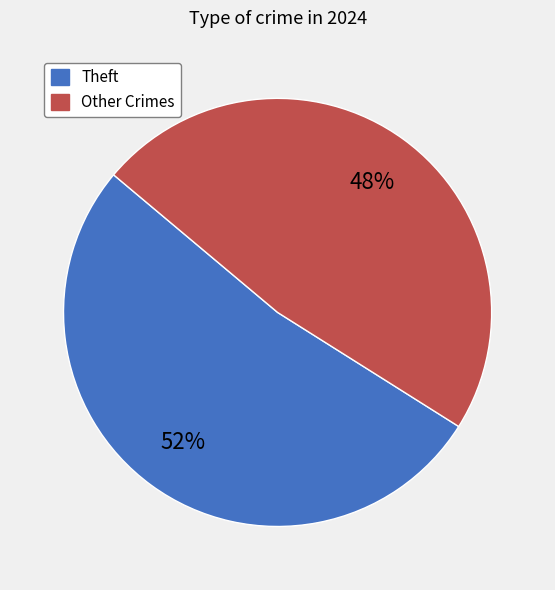

Does any single category account for the majority?

Yes